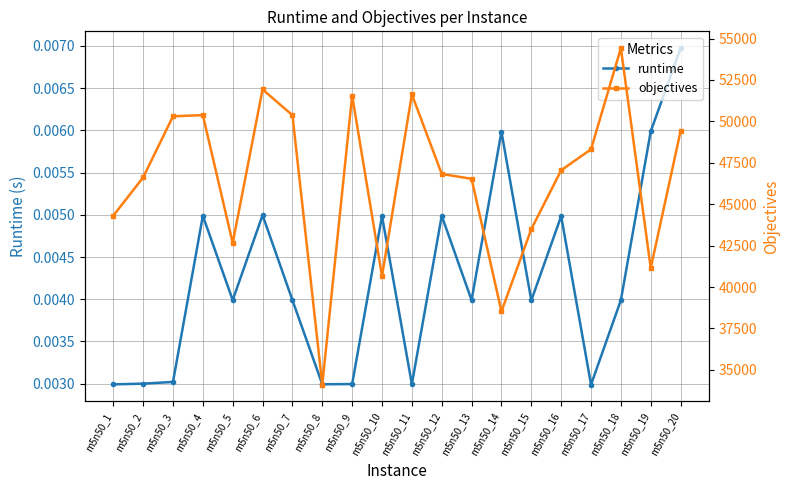

At which label is objectives closest to 44264?

m5n50_1